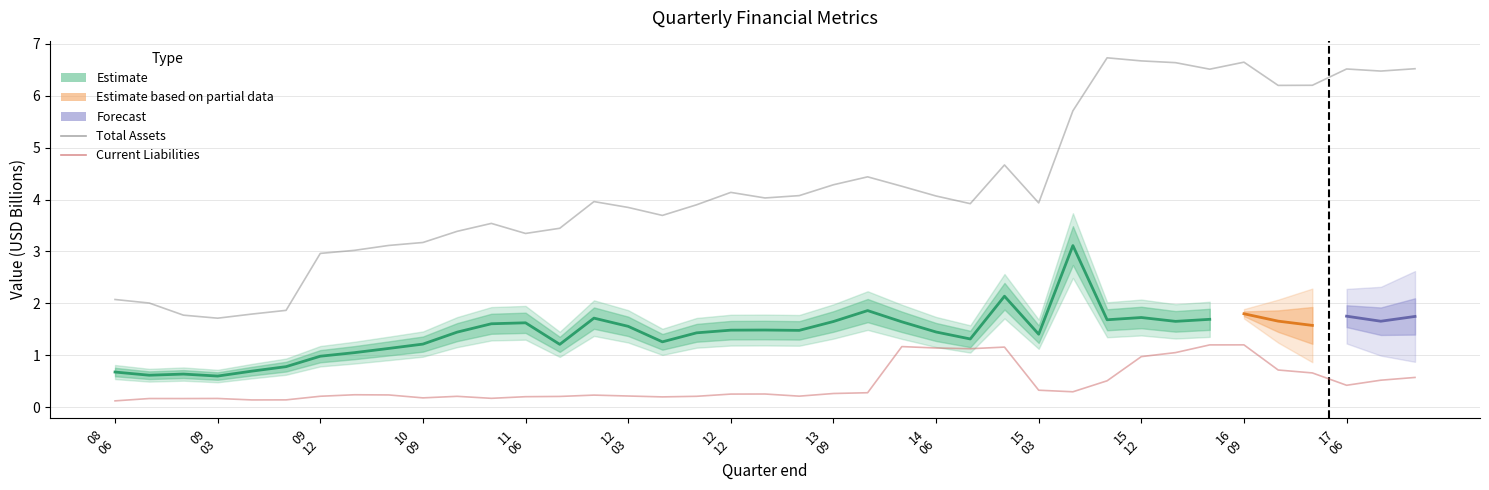

Between 2016-09-30 and 2013-12-31, which is larger?

2016-09-30